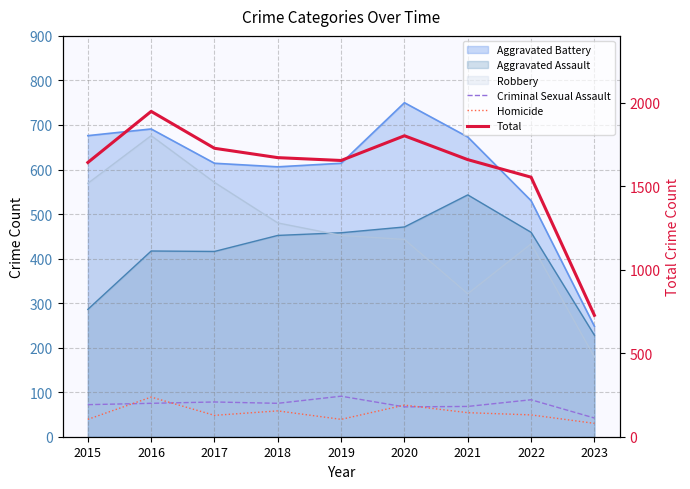

How many times do Homicide and Criminal Sexual Assault cross each other?

4